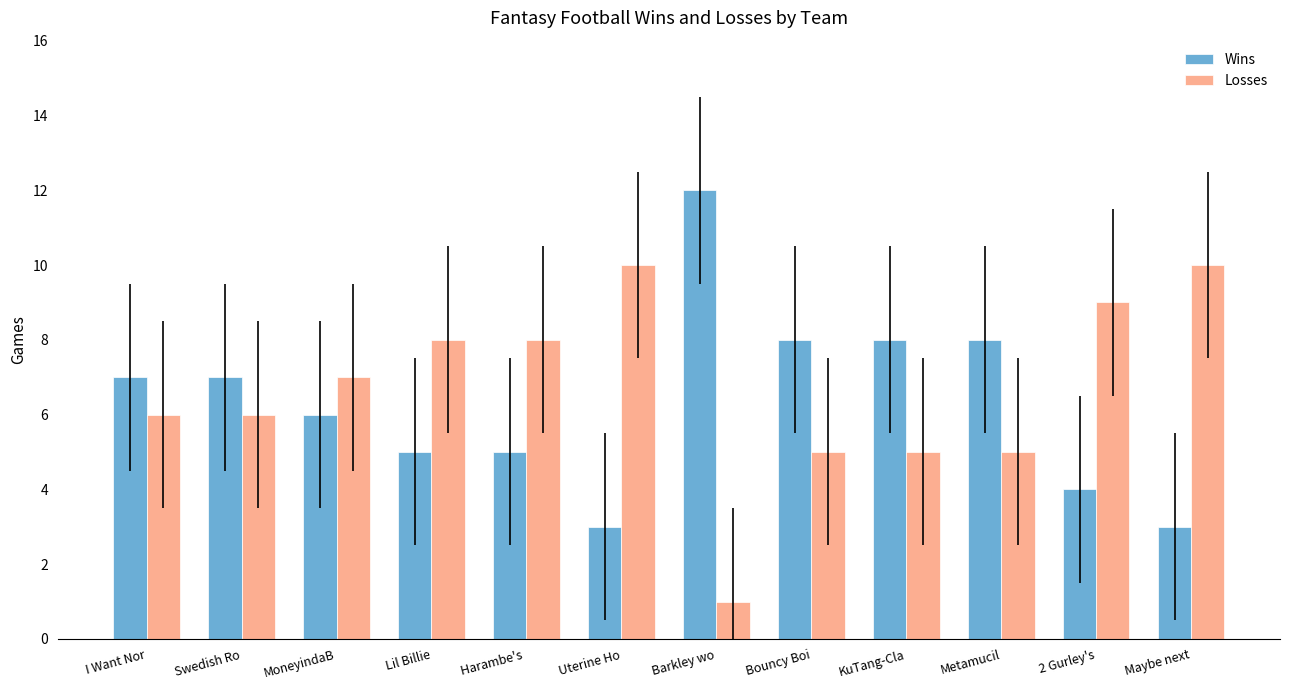

What is the average value of the Wins series?

6